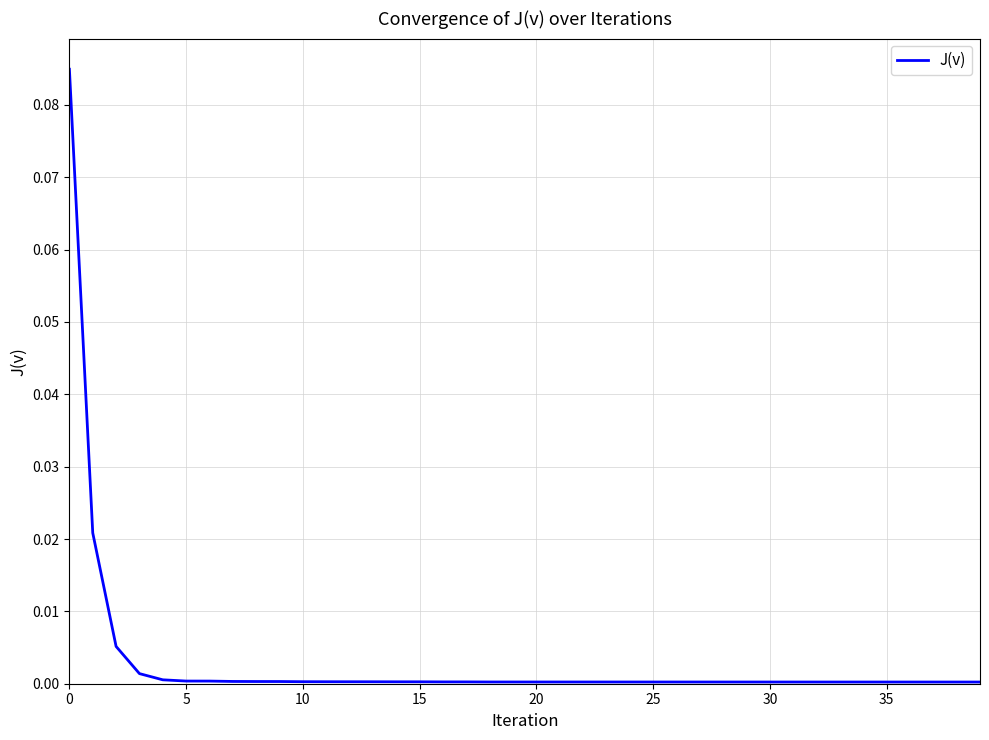

What is the greatest value displayed?

0.1